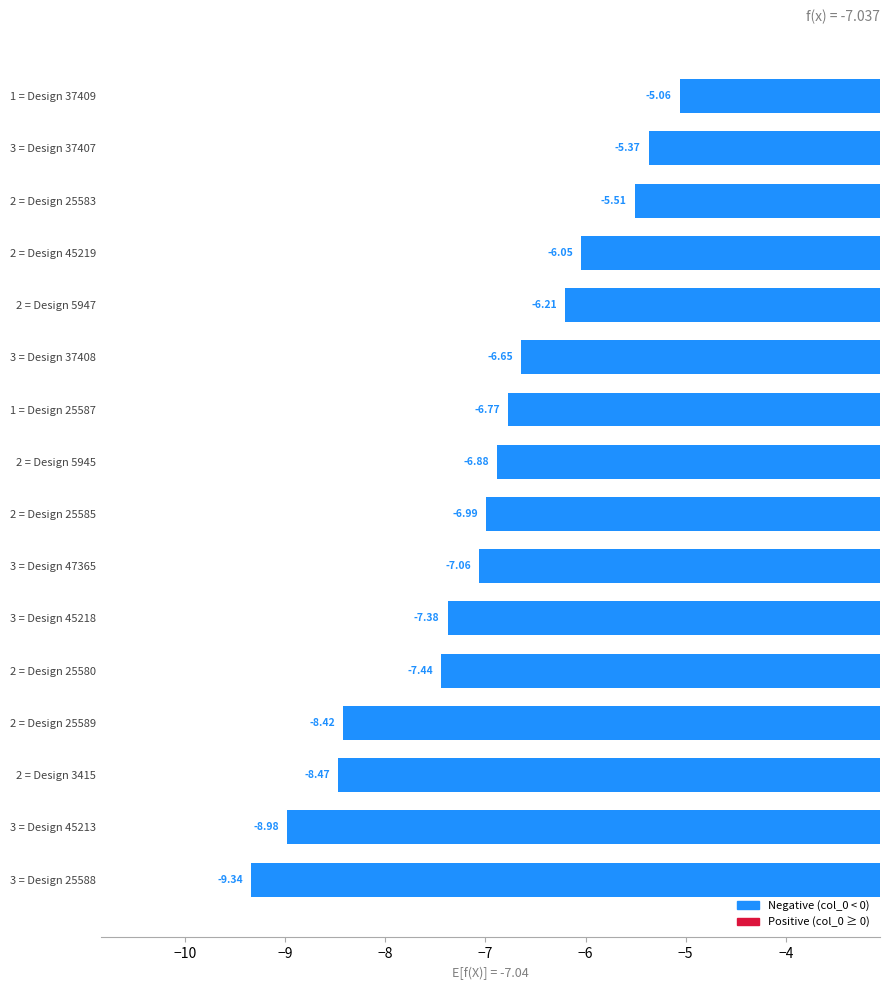

List the labels in order of value, largest first.

1 = Design 37409, 3 = Design 37407, 2 = Design 25583, 2 = Design 45219, 2 = Design 5947, 3 = Design 37408, 1 = Design 25587, 2 = Design 5945, 2 = Design 25585, 3 = Design 47365, 3 = Design 45218, 2 = Design 25580, 2 = Design 25589, 2 = Design 3415, 3 = Design 45213, 3 = Design 25588